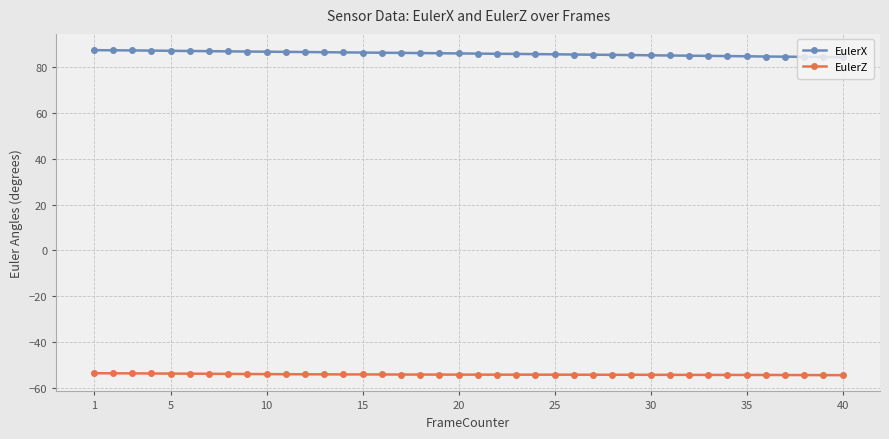

List the series in order of their overall mean, lowest first.

EulerZ, EulerX